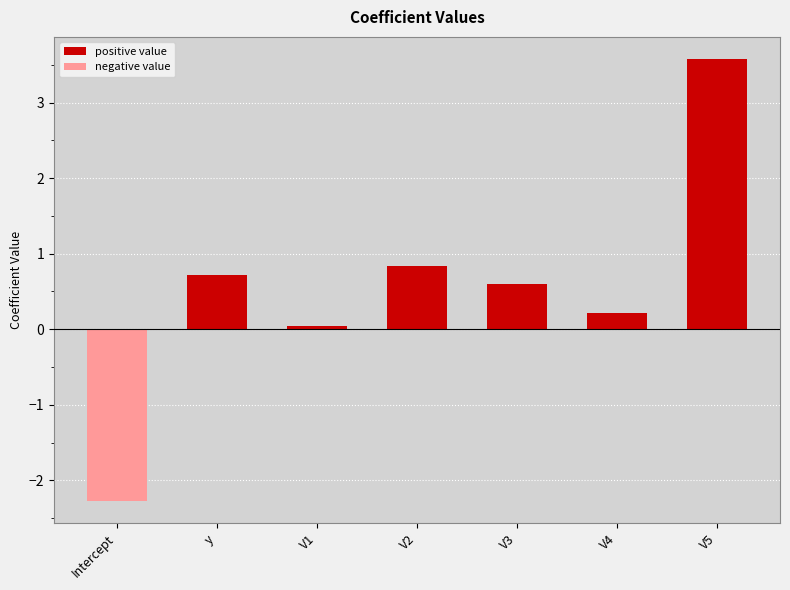

List the labels in order of value, largest first.

V5, V2, y, V3, V4, V1, Intercept